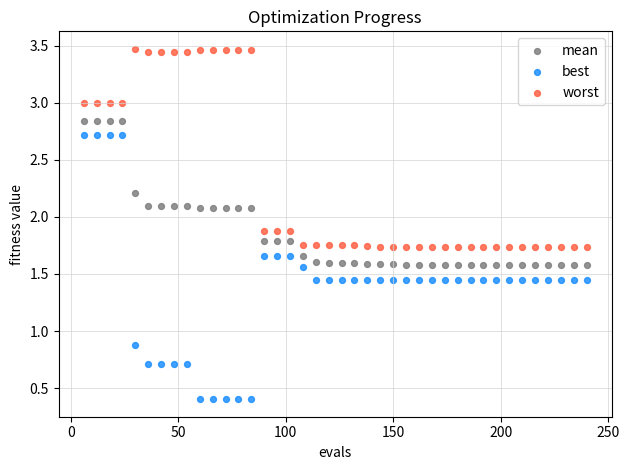

Which series reaches the minimum Y coordinate?

best